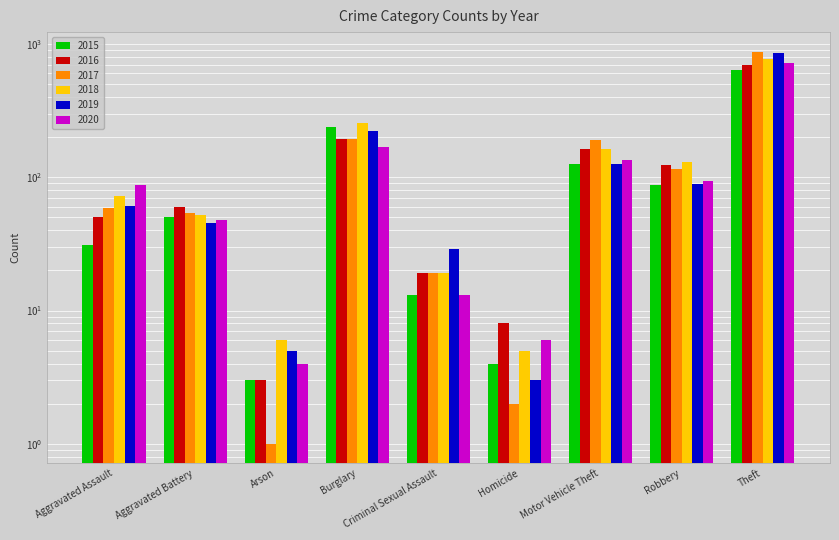

Reading left to right, what are all the values shown in this chart?

2015: 31	50	3	236	13	4	125	87	641
2016: 50	60	3	194	19	8	163	123	689
2017: 59	54	1	192	19	2	191	115	873
2018: 72	52	6	257	19	5	164	130	767
2019: 61	45	5	221	29	3	125	89	855
2020: 88	48	4	167	13	6	134	94	714